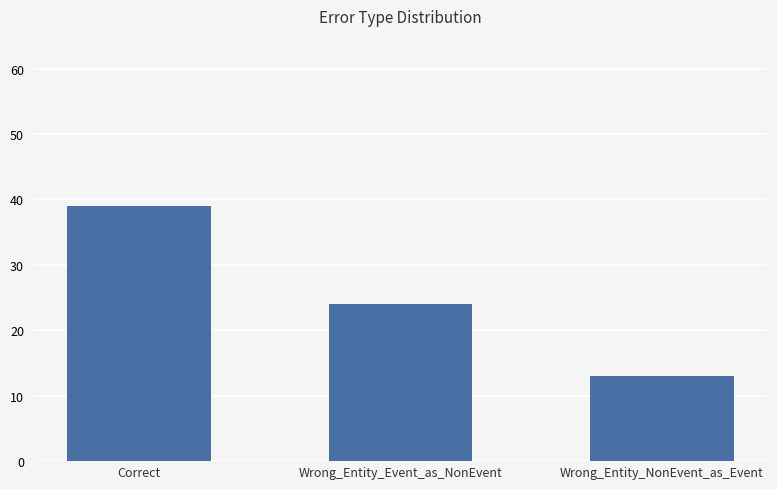

What is the difference between the maximum and minimum values?

26